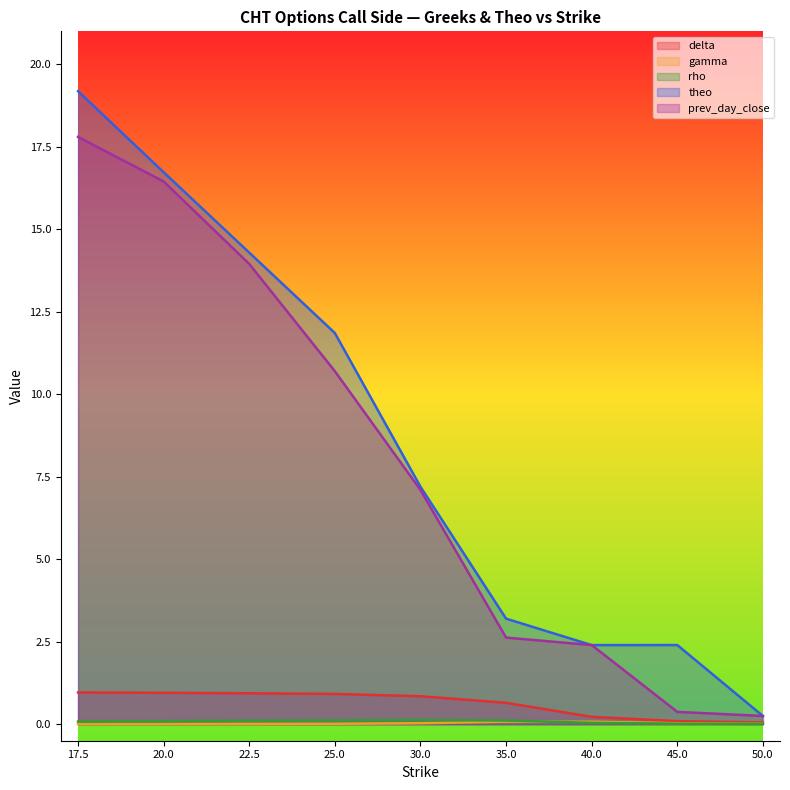

List the labels in order of delta value, smallest first.

50.0, 45.0, 40.0, 35.0, 30.0, 25.0, 22.5, 20.0, 17.5